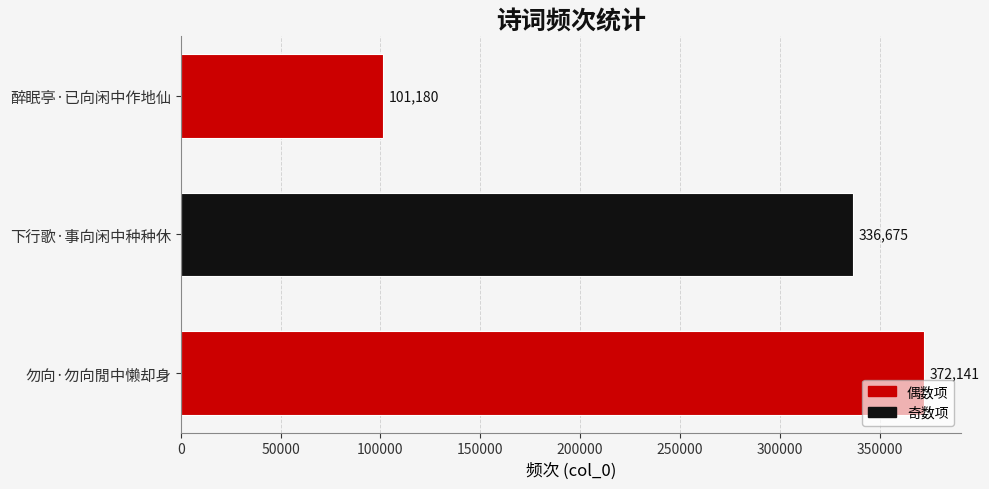

Reading bottom to top, transcribe all the data shown in this chart.

372141	336675	101180